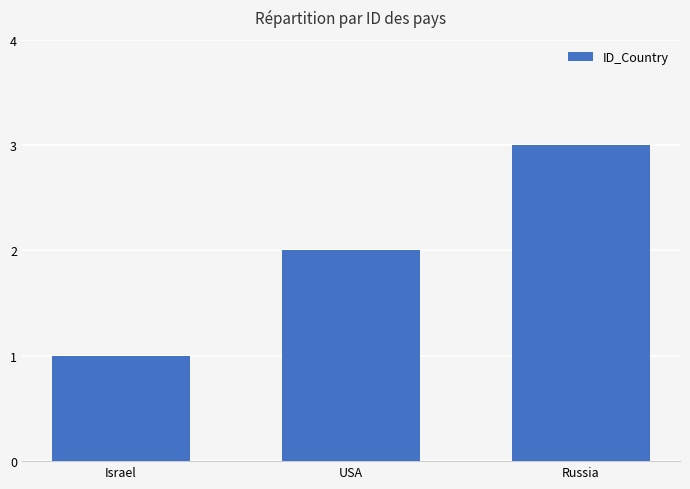

Which category has the lowest value across all series?

Israel